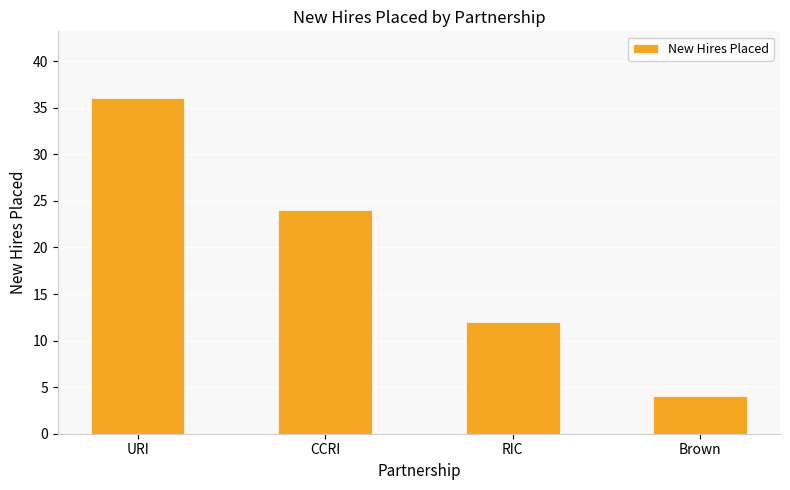

How many values are below 24?

2